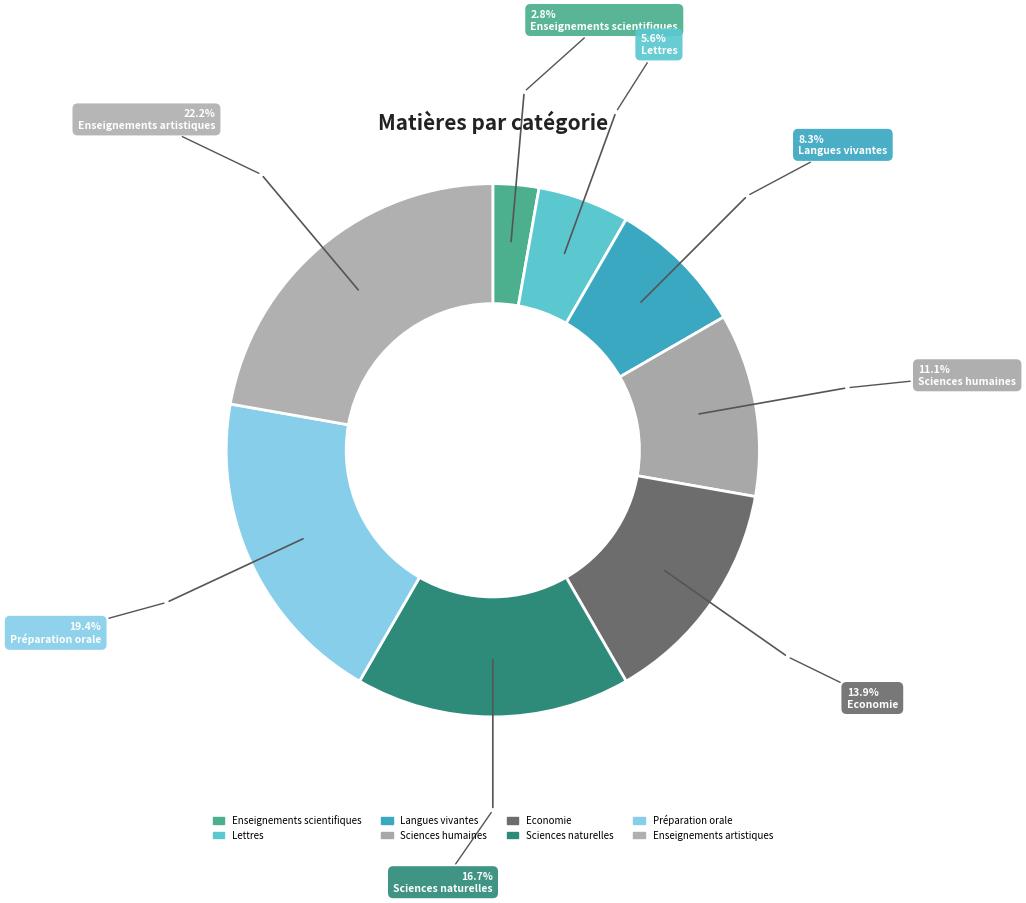

How many slices are in this pie chart?

8